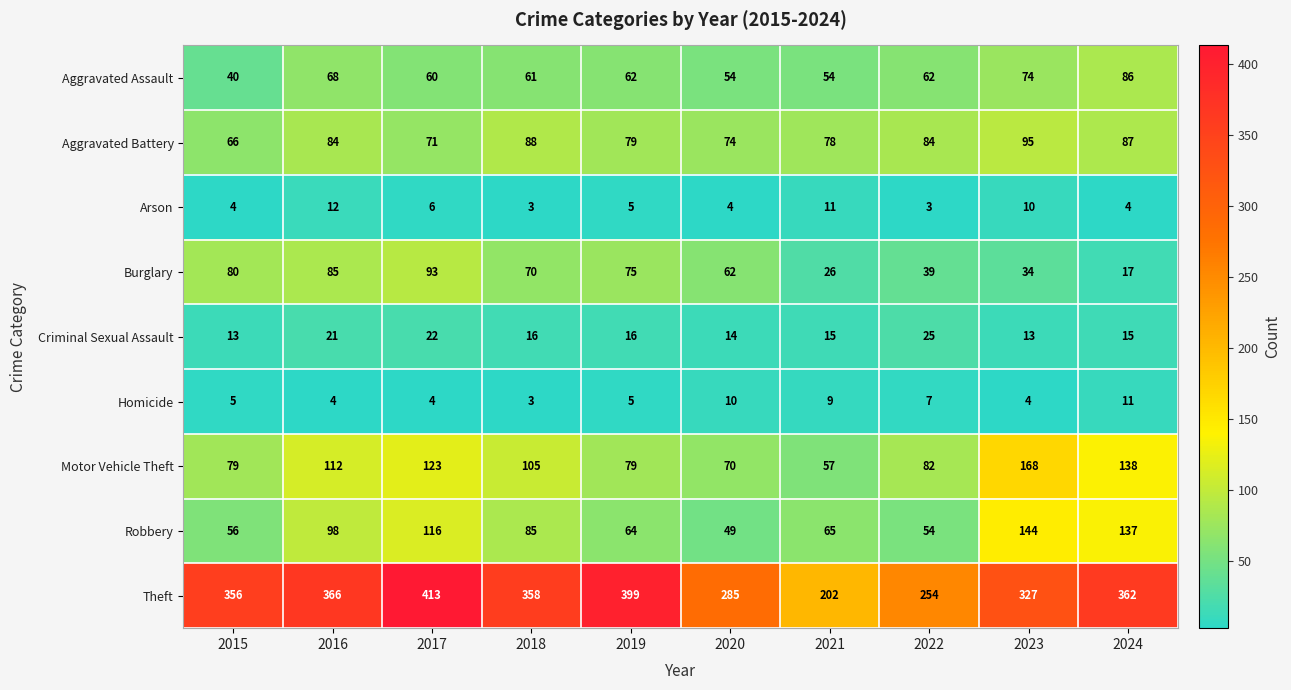

How many series are shown in this chart?

9